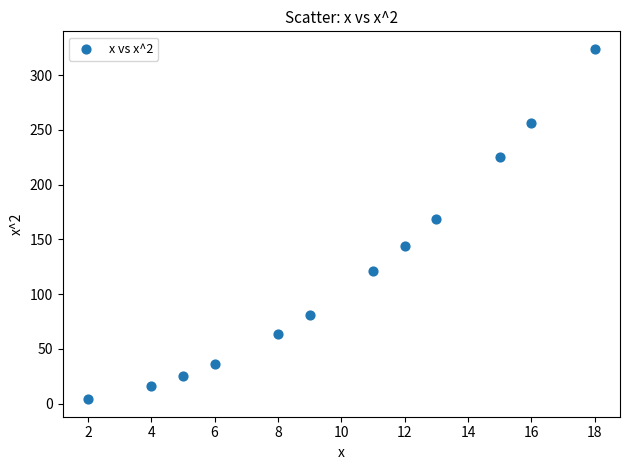

What is the average X value?

10